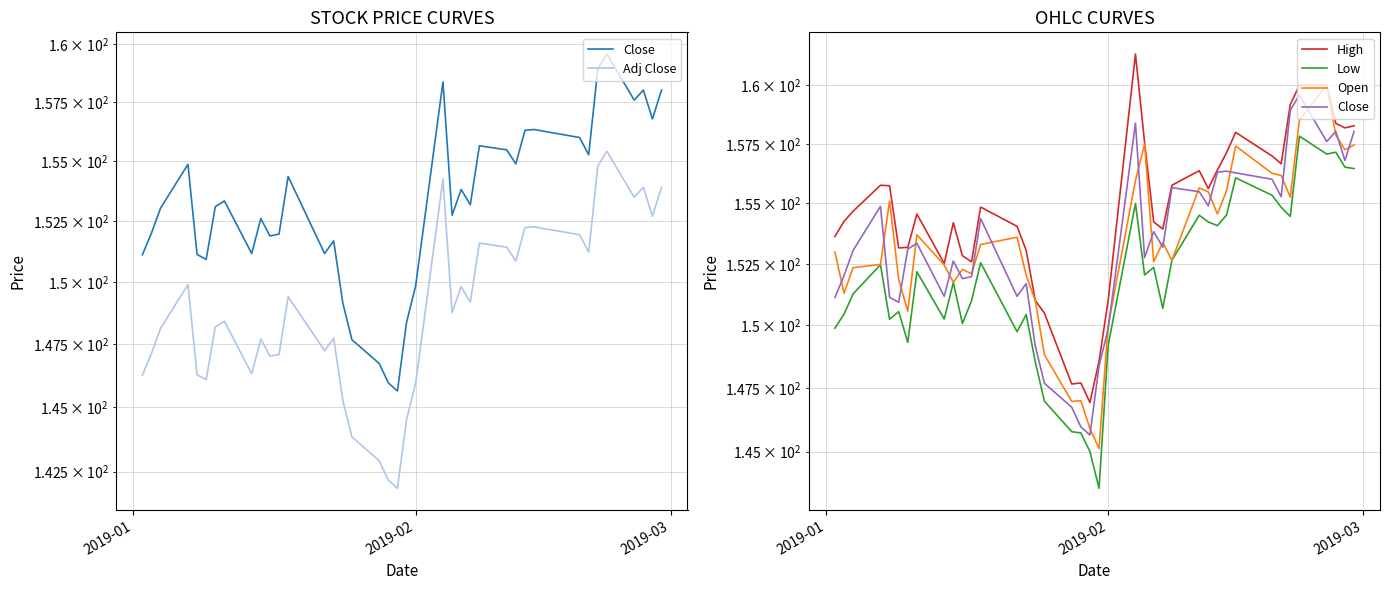

Reading left to right, transcribe all the data shown in this chart.

Close: 151.1	152.0	153.1	154.9	151.1	150.9	153.1	153.3	151.2	152.6	151.9	152.0	154.4	151.2	151.7	149.2	147.7	146.7	146.0	145.7	148.4	149.9	158.4	152.8	153.8	153.2	155.7	155.5	154.9	156.3	156.3	156.3	156.0	155.3	158.9	159.6	157.6	158.0	156.8	158.0
Adj Close: 146.3	147.2	148.2	149.9	146.3	146.1	148.2	148.4	146.3	147.7	147.0	147.1	149.4	147.2	147.8	145.3	143.8	142.9	142.2	141.9	144.5	146.0	154.3	148.8	149.8	149.2	151.6	151.4	150.9	152.2	152.3	152.2	151.9	151.2	154.8	155.4	153.5	153.9	152.7	153.9
High: 153.6	154.3	154.7	155.8	155.7	153.2	153.2	154.6	152.5	154.2	152.8	152.6	154.8	154.1	153.1	151.0	150.5	147.7	147.7	146.9	148.6	151.0	161.3	157.6	154.2	153.9	155.8	156.4	155.6	156.4	157.1	158.0	157.0	156.7	159.2	160.0	160.0	158.4	158.2	158.3
Low: 149.9	150.5	151.3	152.5	150.2	150.6	149.3	152.2	150.3	151.7	150.1	151.0	152.6	149.8	150.4	148.5	147.0	145.8	145.7	145.0	143.6	149.2	155.0	152.1	152.4	150.7	152.7	154.5	154.2	154.1	154.5	156.1	155.3	154.8	154.5	157.8	157.1	157.2	156.5	156.5
Open: 153.0	151.3	152.3	152.5	155.1	151.9	150.6	153.7	152.5	151.8	152.3	152.1	153.3	153.6	152.0	151.0	148.8	147.0	147.0	145.9	145.1	150.0	156.0	157.5	152.6	153.4	152.7	155.7	155.5	154.6	155.5	157.4	156.3	156.2	155.3	158.5	160.0	157.9	157.2	157.5